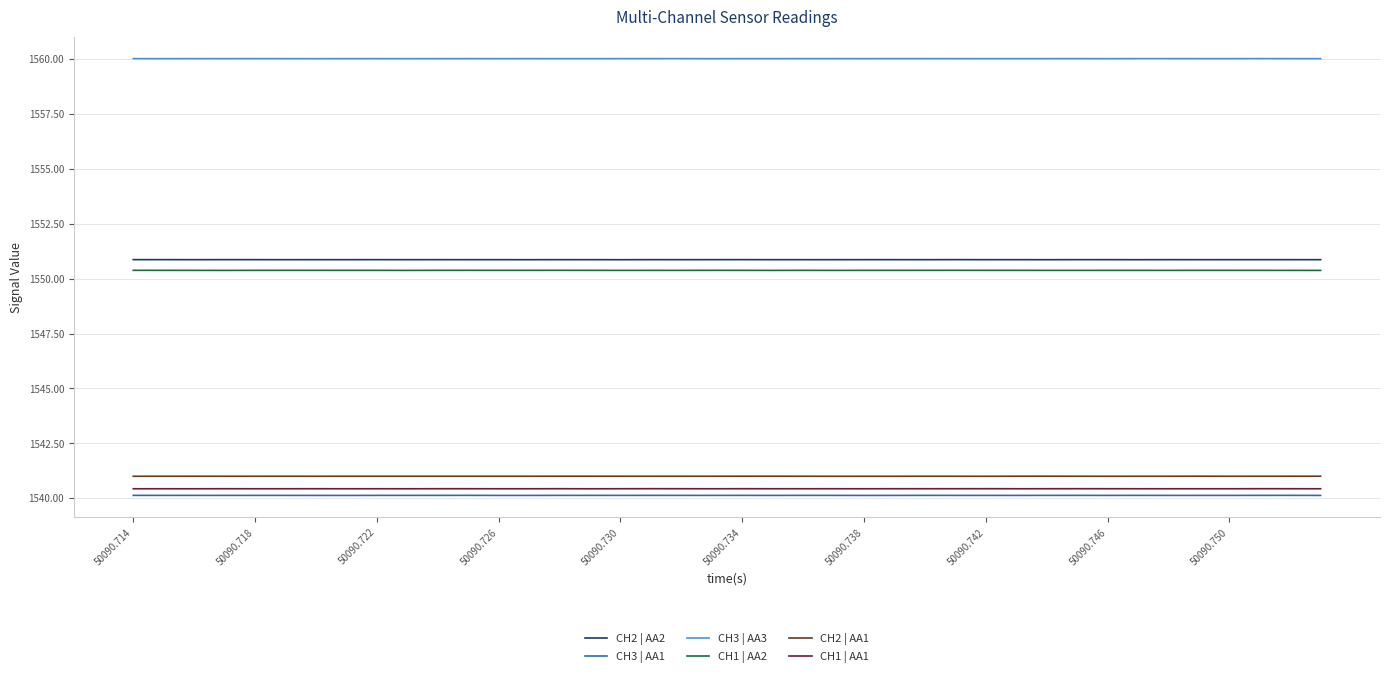

True or false: CH2 | AA1 and CH2 | AA2 cross at least once.

False